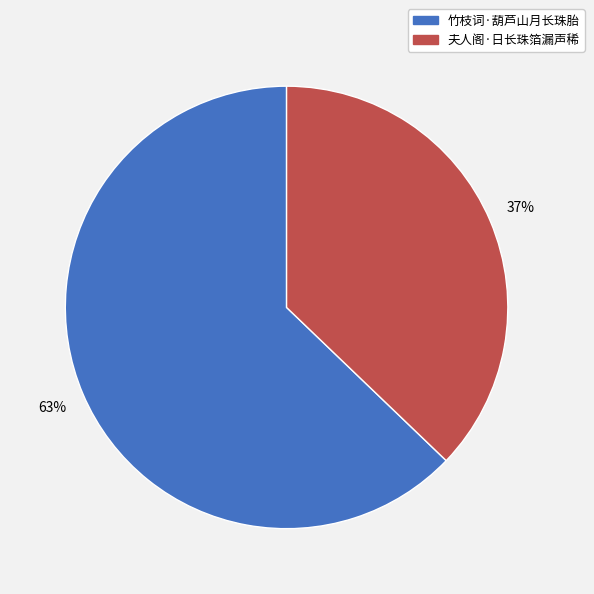

What is the majority slice?

竹枝词·葫芦山月长珠胎